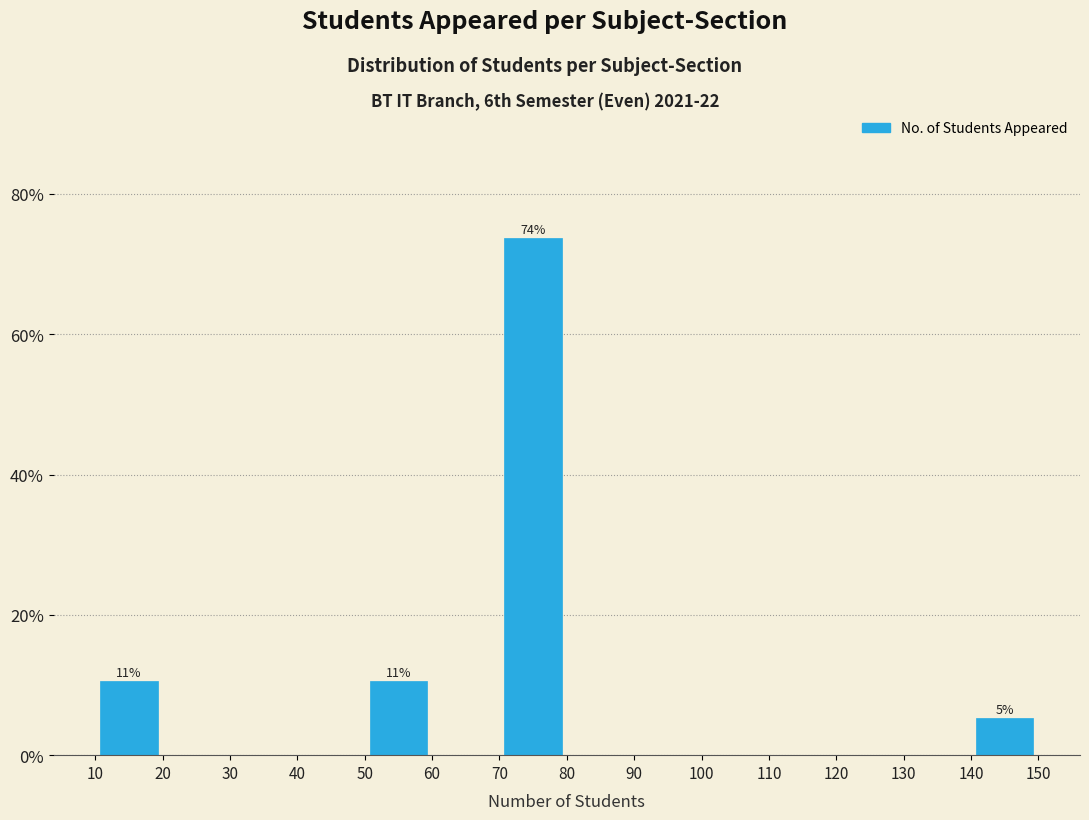

Which range on the x-axis has the tallest bar?

70 to 80